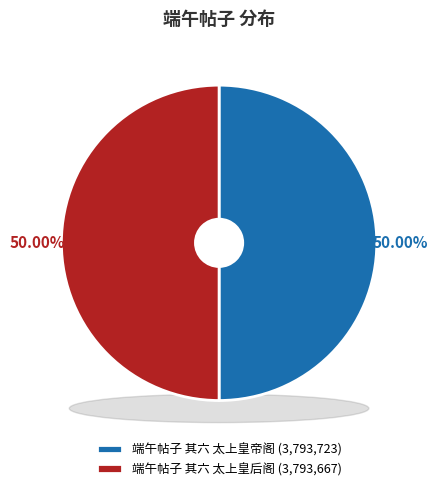

Is there a majority slice in this chart?

No